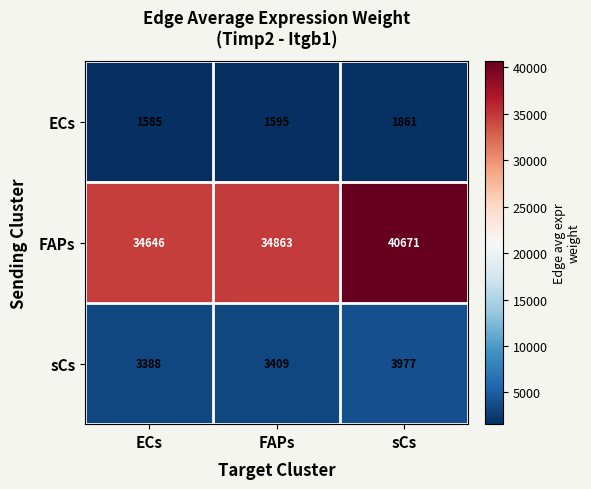

How many data points does each series have?

3